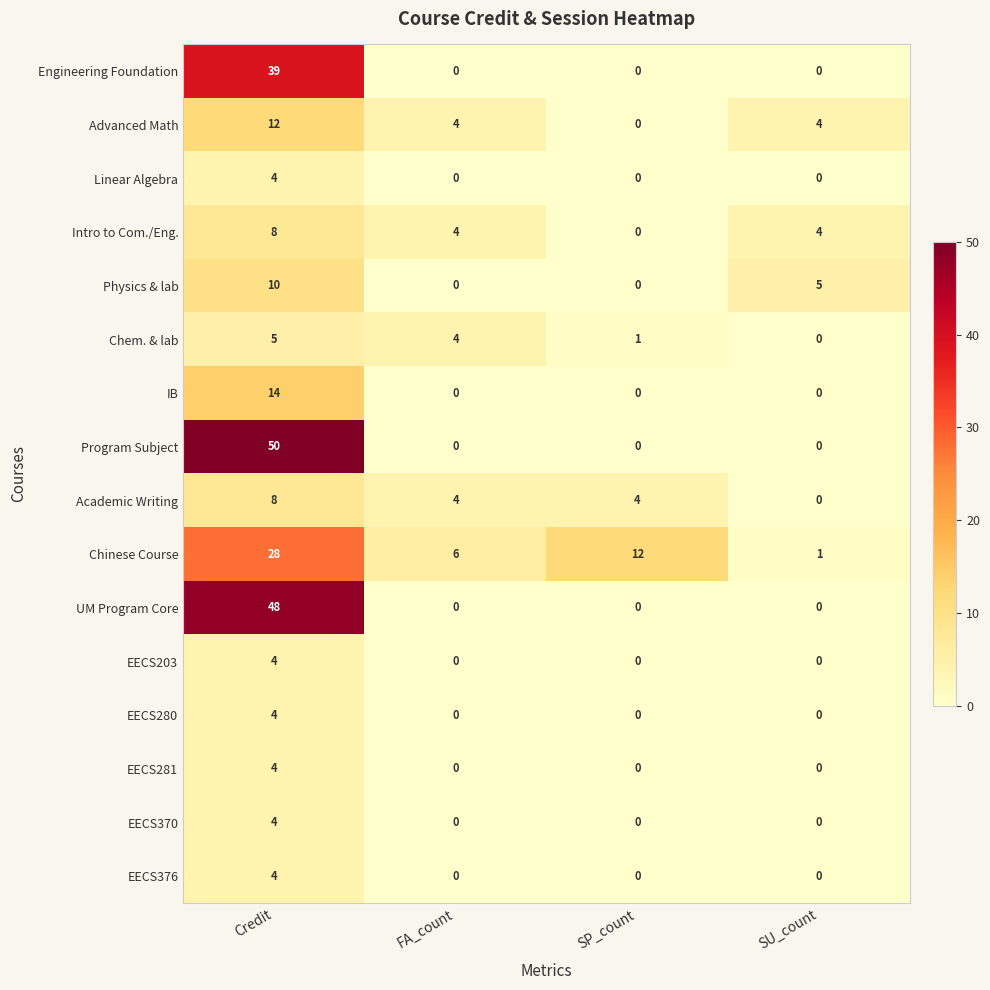

Which series changed the most between FA_count and SP_count?

Chinese Course